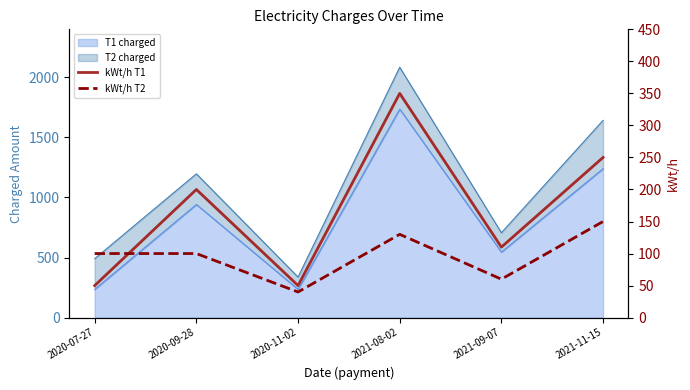

How many data points does each series have?

6